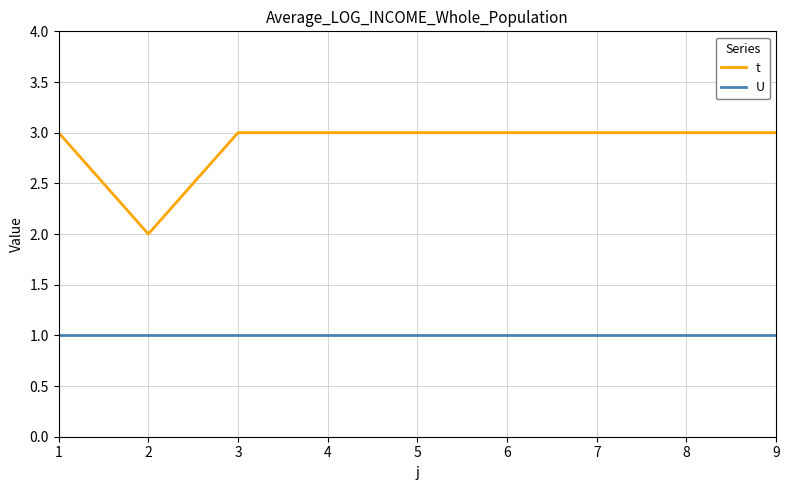

Is the value of U at 3 greater than the value of t at 2?

No